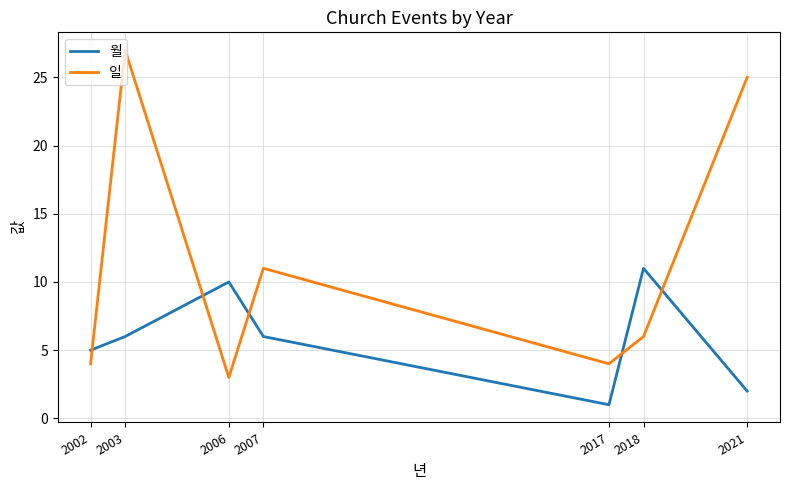

In 월, how many points are higher than both neighbors (excluding endpoints)?

2